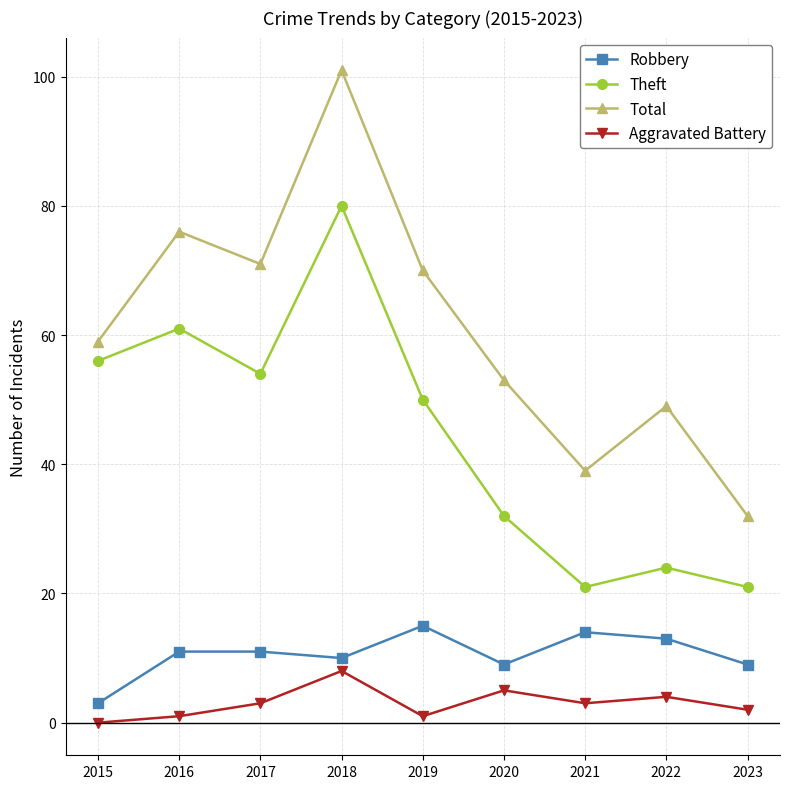

What is the total value across all series at 2018?

199